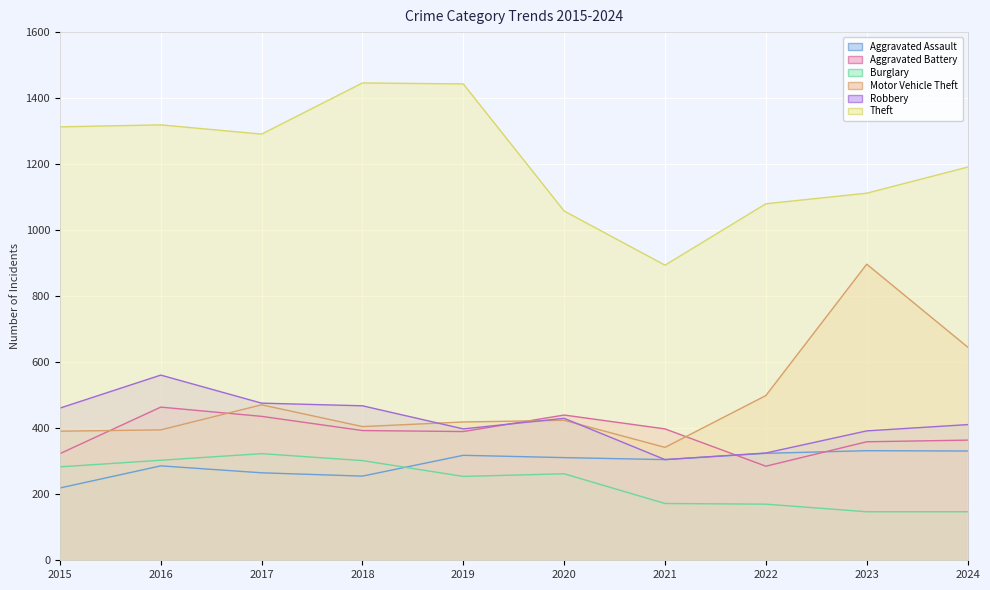

True or false: Aggravated Assault and Robbery cross at least once.

False